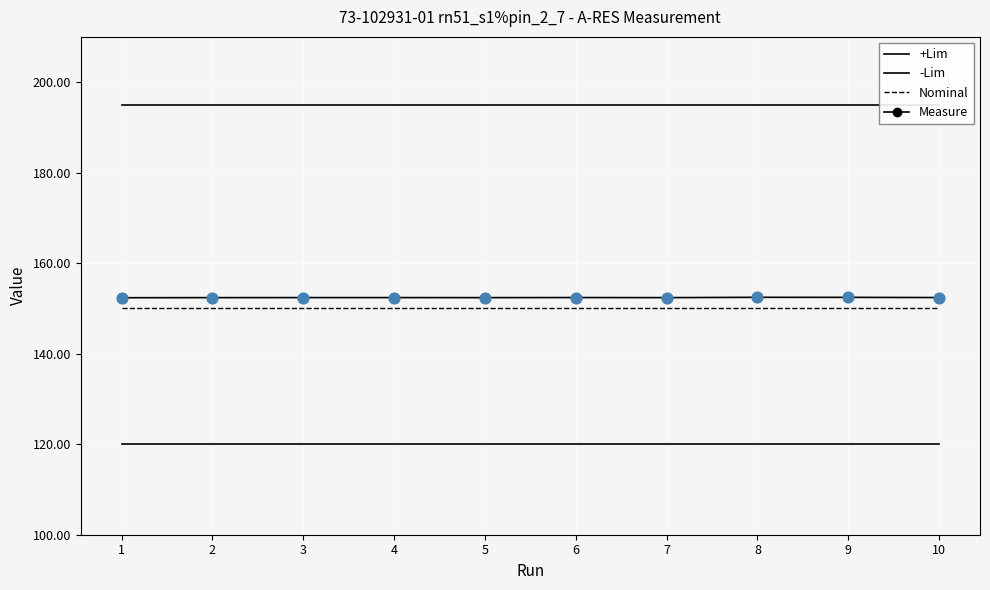

What is the total value across all series at 7?

617.4